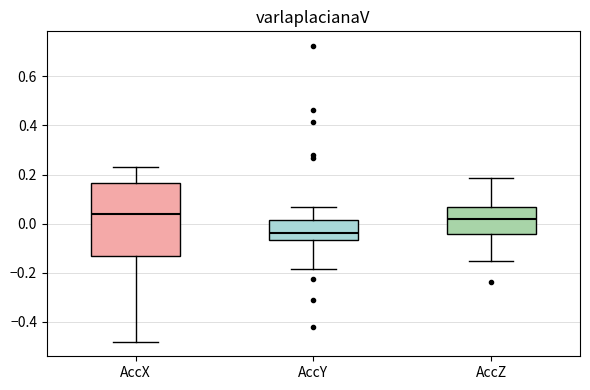

Reading left to right, transcribe this box plot: for each box, give where its median line is, the range the box spans, and where its two whiskers end, as read against the y-axis. The values are not printed on the chart, so give them approximately, as read against the axis.

AccX: median 0.04, box -0.14 to 0.16, whiskers -0.48 to 0.24
AccY: median -0.04, box -0.06 to 0.02, whiskers -0.18 to 0.06
AccZ: median 0.02, box -0.04 to 0.06, whiskers -0.16 to 0.18